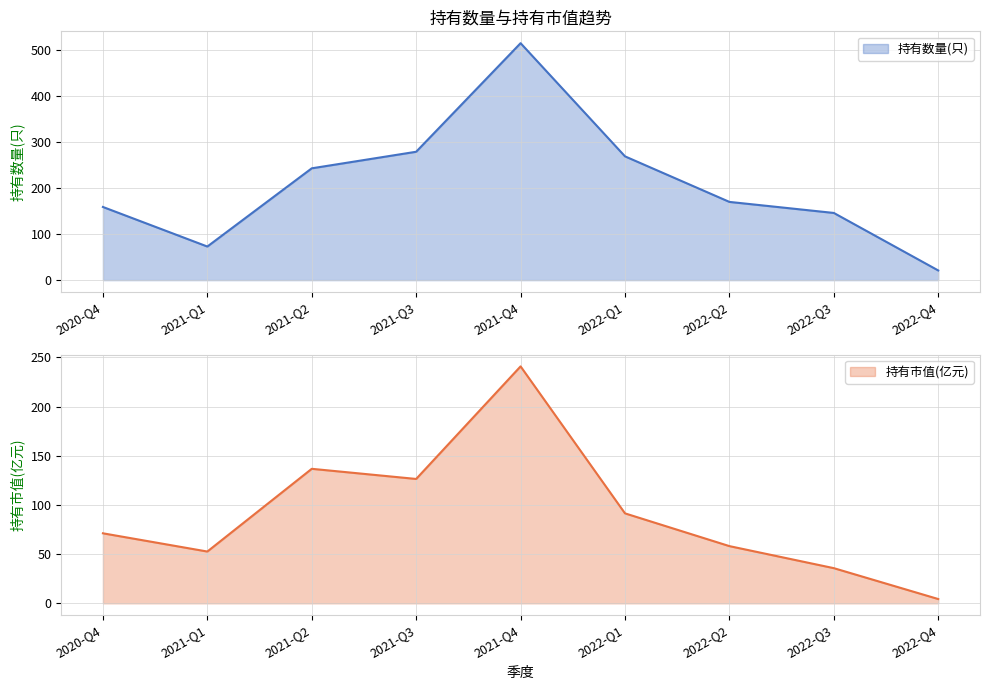

What is the lowest value of the 持有市值(亿元) series?

4.3